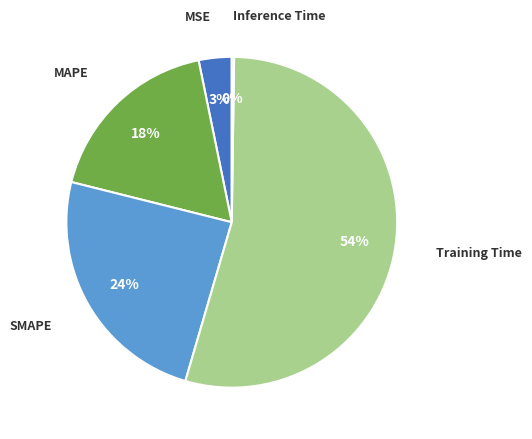

Is MAPE the majority of the pie?

No